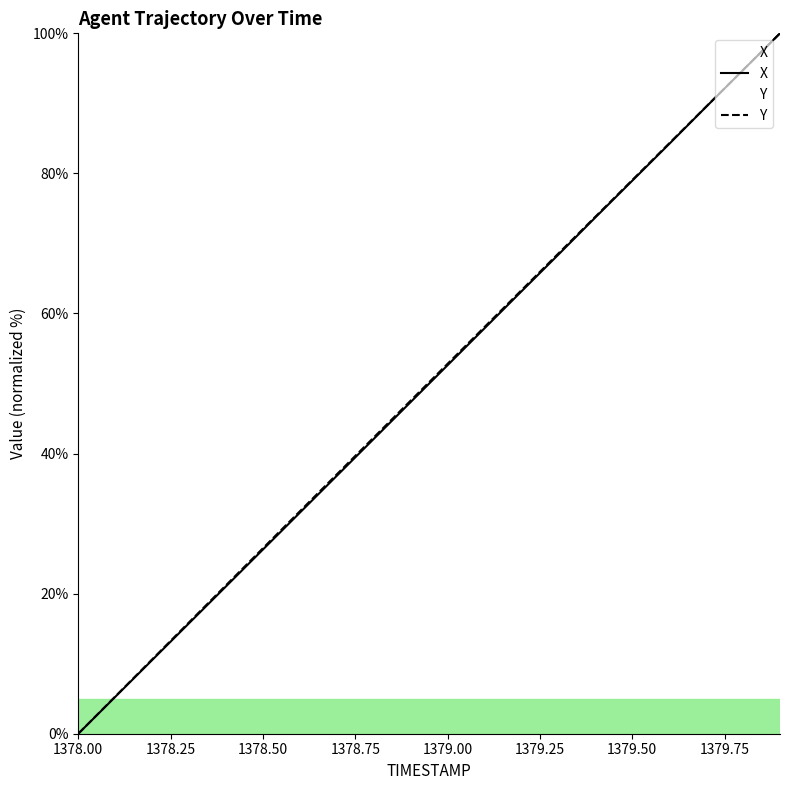

Reading left to right, extract all data points from this chart.

X: 1378.0=0.0	1378.1=5.3	1378.2=10.5	1378.3=15.8	1378.4=21.0	1378.5=26.3	1378.6=31.6	1378.7=36.8	1378.8=42.1	1378.9=47.4	1379.0=52.6	1379.1=57.9	1379.2=63.2	1379.3=68.4	1379.4=73.7	1379.5=79.0	1379.6=84.2	1379.7=89.5	1379.8=94.8	1379.9=100.0
Y: 1378.0=0.0	1378.1=5.3	1378.2=10.6	1378.3=15.9	1378.4=21.2	1378.5=26.5	1378.6=31.8	1378.7=37.0	1378.8=42.3	1378.9=47.6	1379.0=52.8	1379.1=58.1	1379.2=63.3	1379.3=68.6	1379.4=73.8	1379.5=79.1	1379.6=84.3	1379.7=89.5	1379.8=94.8	1379.9=100.0